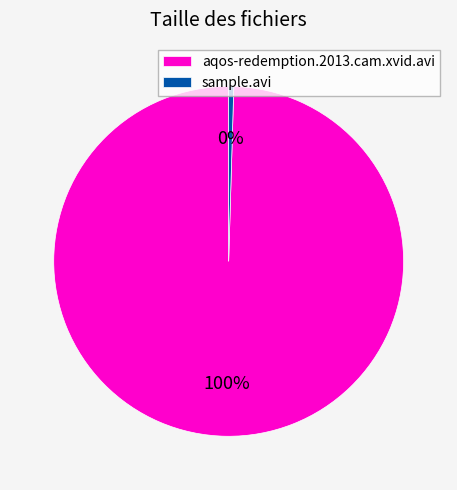

To the nearest percent, what portion does aqos-redemption.2013.cam.xvid.avi represent?

100%